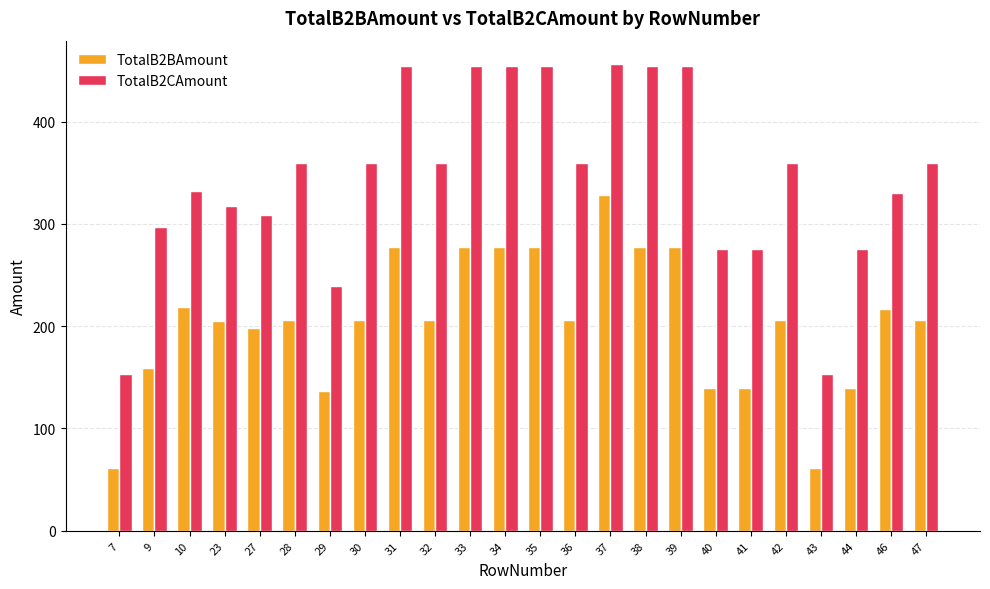

Rank the series by their average value, from lowest to highest.

TotalB2BAmount, TotalB2CAmount